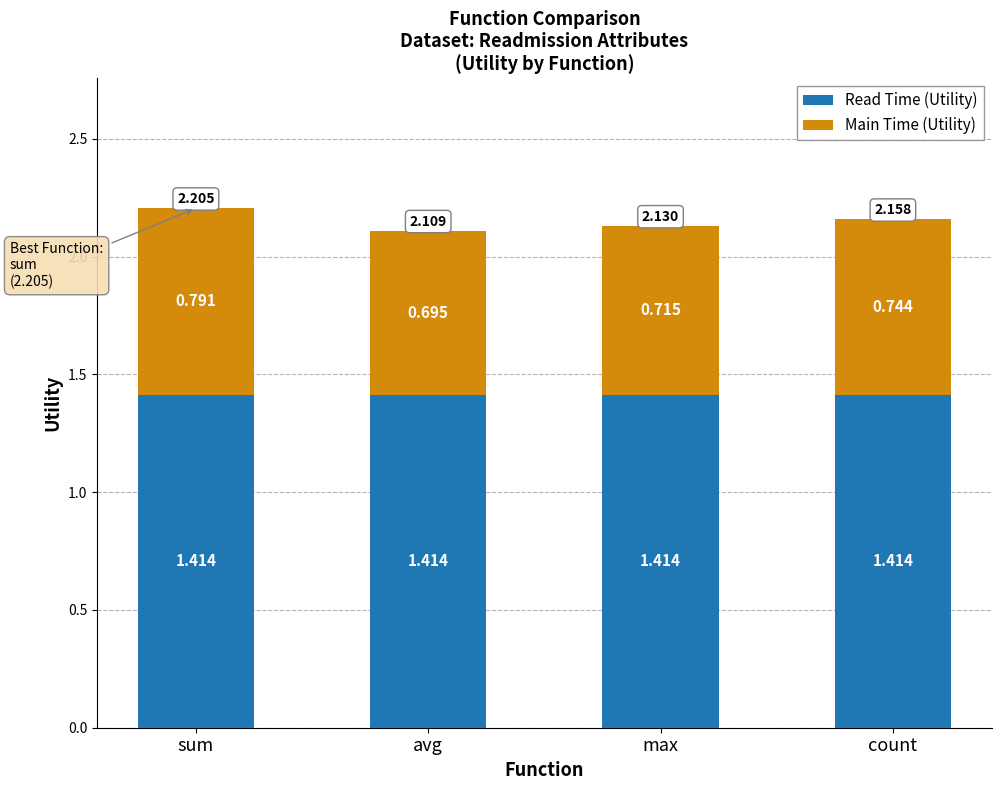

At which category is the sum across all series the highest?

sum